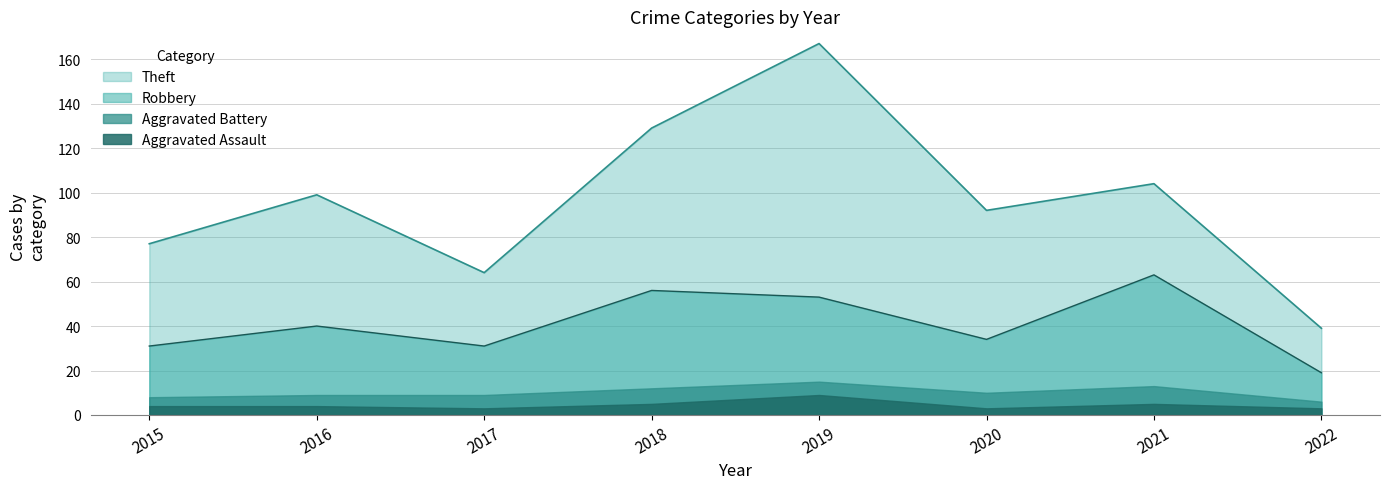

Reading left to right, what are all the values shown in this chart?

Aggravated Assault: 2015=4	2016=4	2017=3	2018=5	2019=9	2020=3	2021=5	2022=3
Aggravated Battery: 2015=4	2016=5	2017=6	2018=7	2019=6	2020=7	2021=8	2022=3
Robbery: 2015=23	2016=31	2017=22	2018=44	2019=38	2020=24	2021=50	2022=13
Theft: 2015=46	2016=59	2017=33	2018=73	2019=114	2020=58	2021=41	2022=20